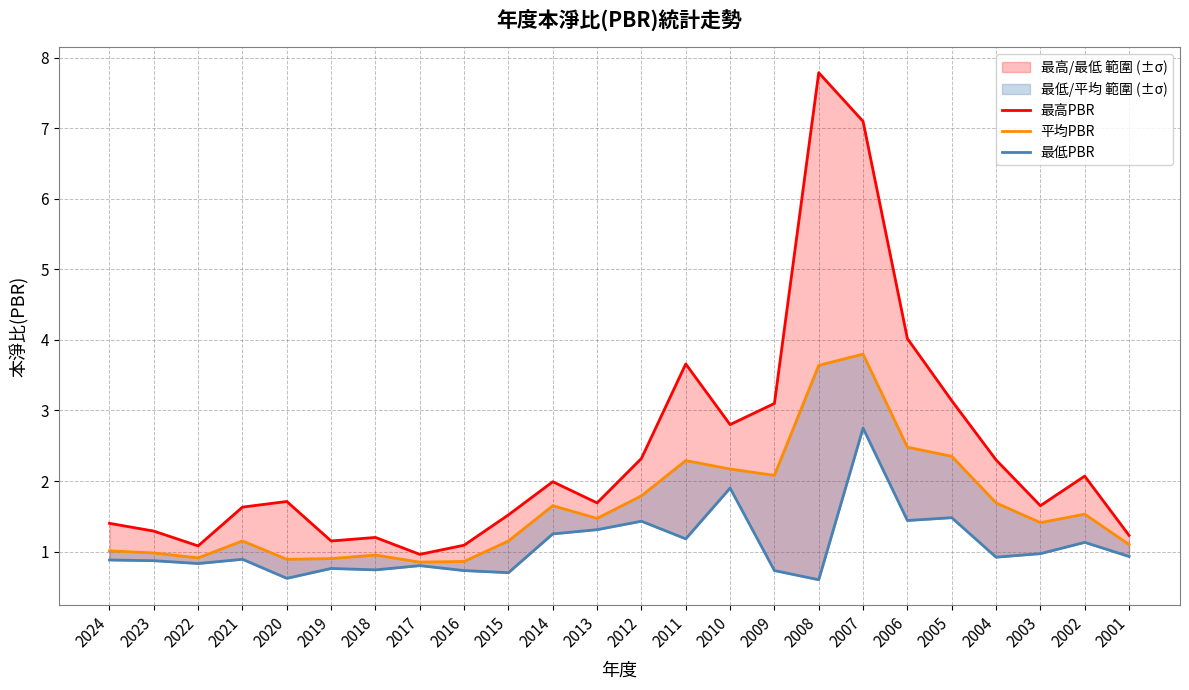

True or false: 最高PBR and 平均PBR intersect in this chart.

False